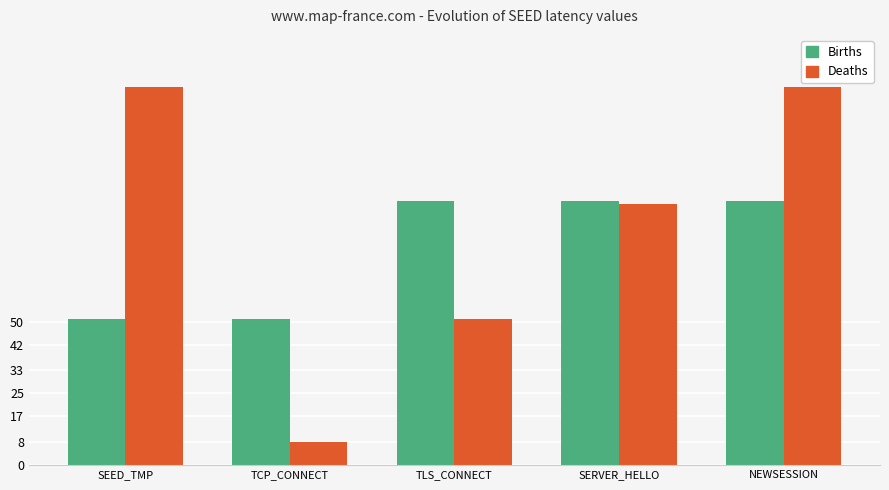

The value of Births at SEED_TMP is 71. True or false?

False